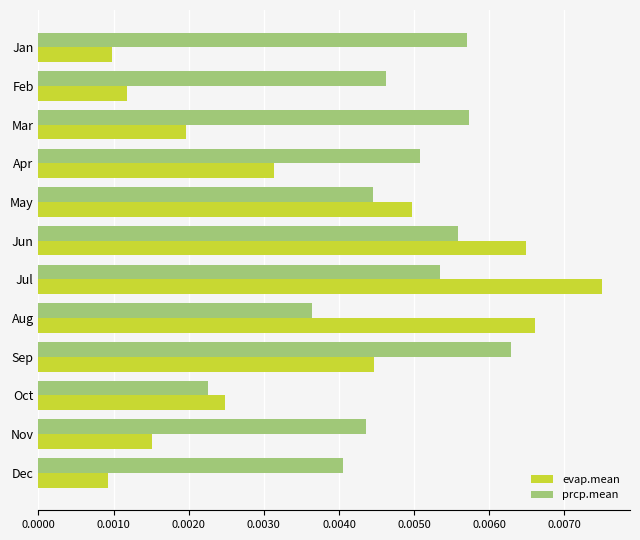

Which series has the widest spread of values?

evap.mean